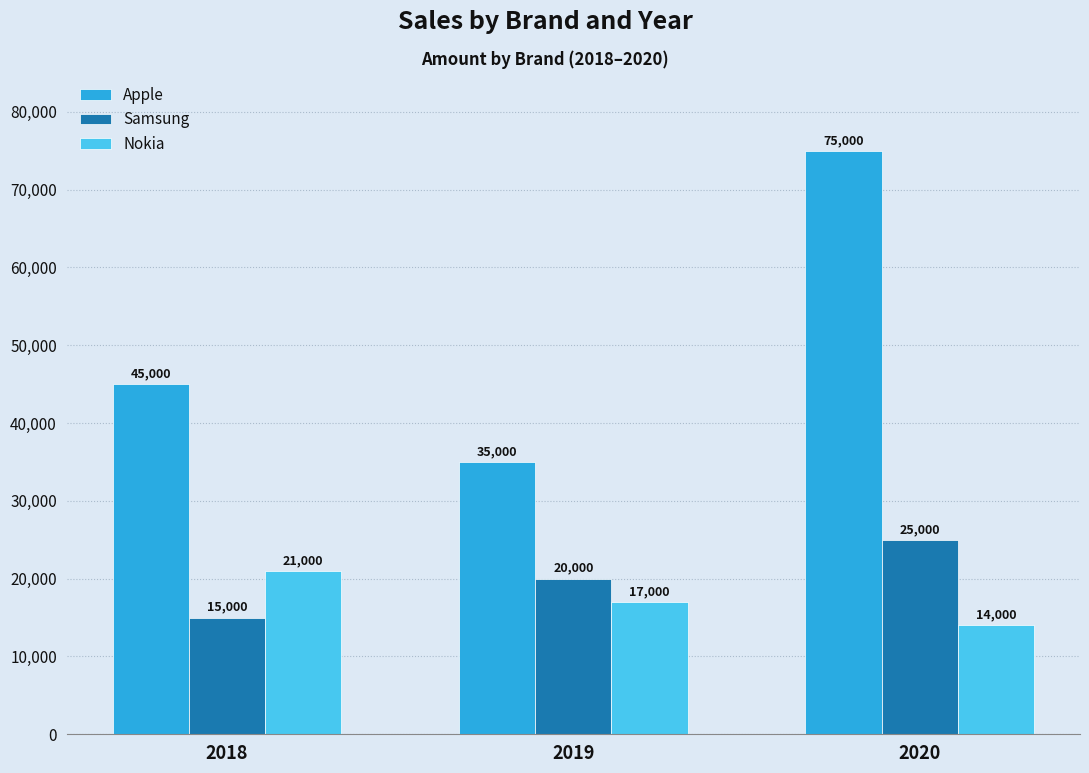

True or false: Apple has a value of 45000 at 2018.

True